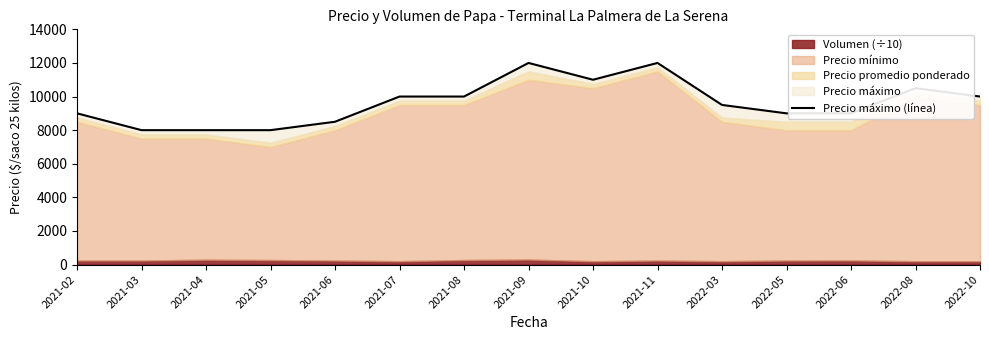

Reading left to right, transcribe all the data shown in this chart.

9000	8000	8000	8000	8500	10000	10000	12000	11000	12000	9500	9000	9000	10500	10000